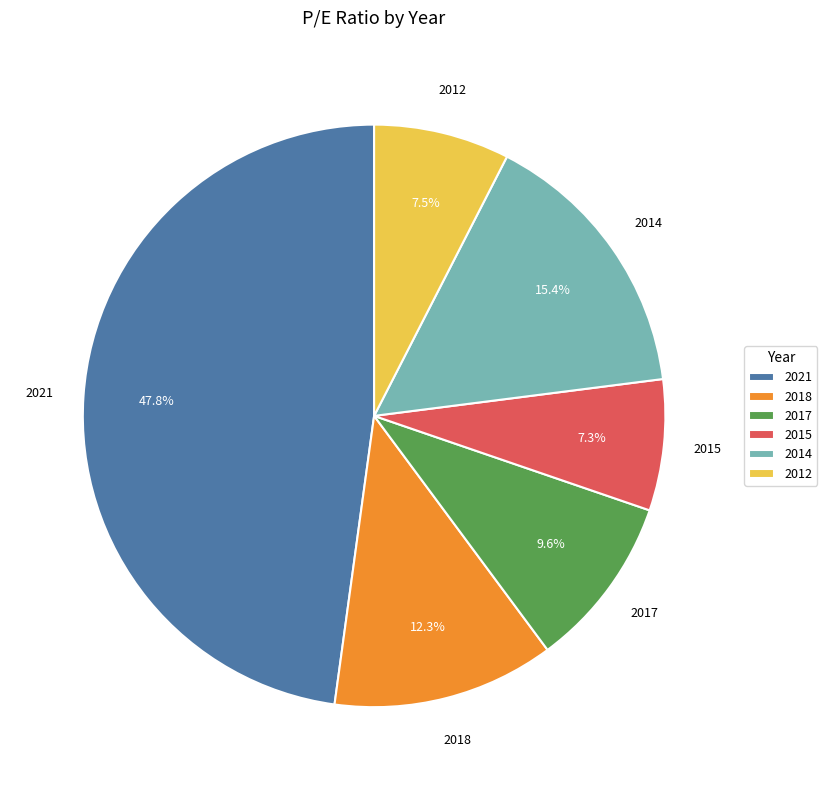

To the nearest percent, what is the difference between the 2018 and 2021 slice percentages?

36%